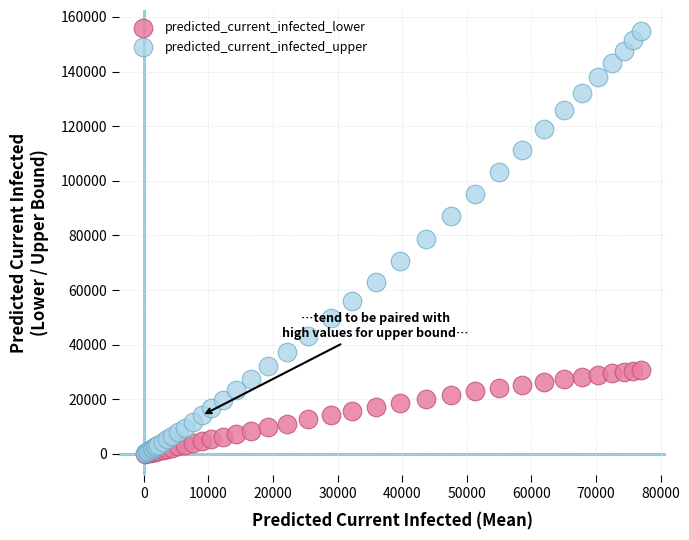

What are all the series names shown in the legend?

predicted_current_infected_lower, predicted_current_infected_upper